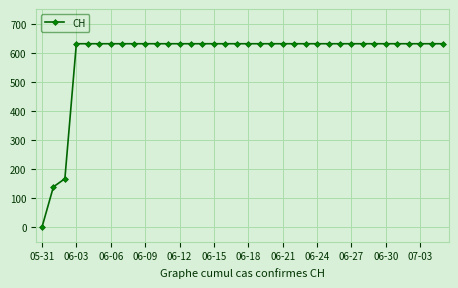

How many positive values are there?

35